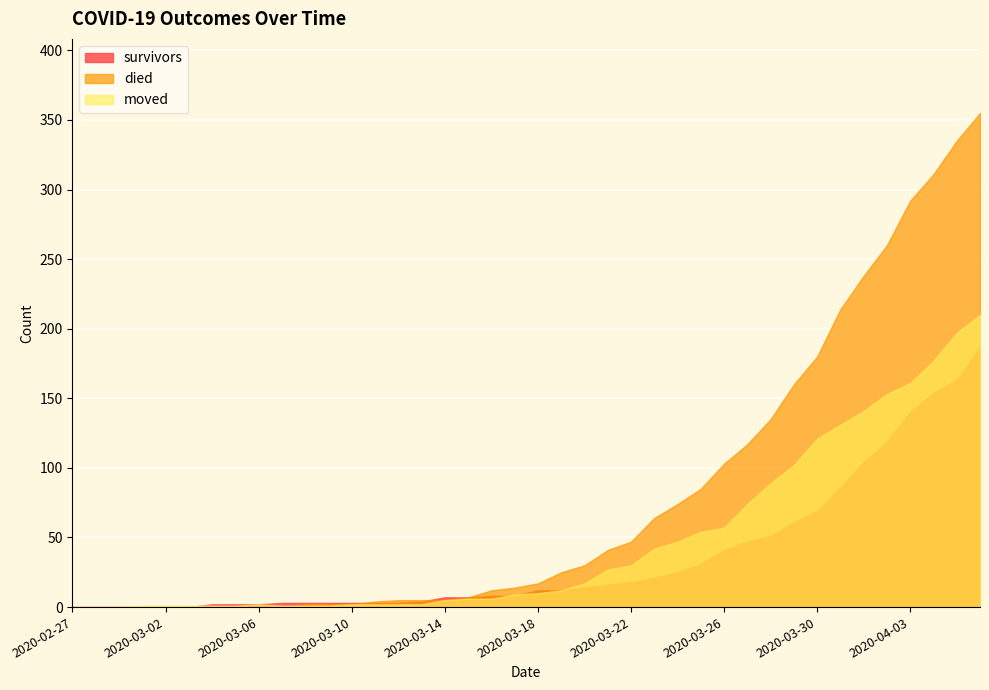

What are all the series names shown in the legend?

survivors, died, moved